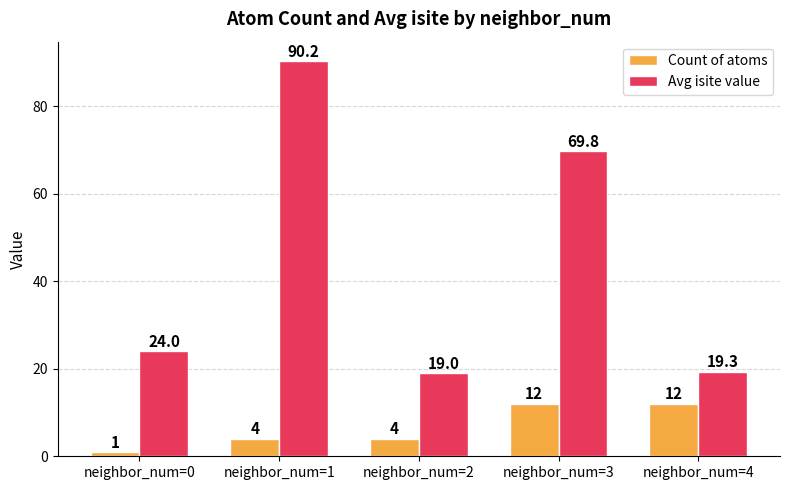

What is the minimum value shown in the chart?

1.0